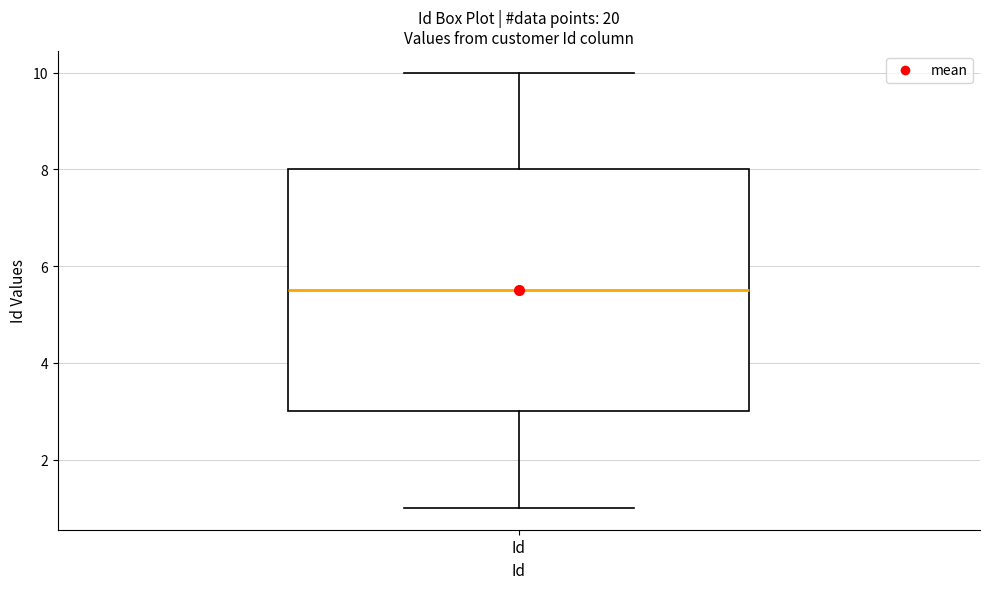

Transcribe this box plot: give where the median line is, the range the box spans, and where the two whiskers end, as read against the y-axis. The values are not printed on the chart, so give them approximately, as read against the axis.

median 5.6, box 3.0 to 8.0, whiskers 1.0 to 10.0